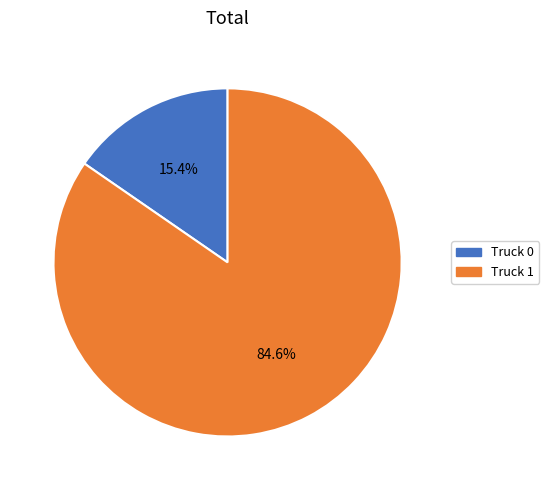

Do Truck 1 and Truck 0 together represent more than half of the pie?

Yes